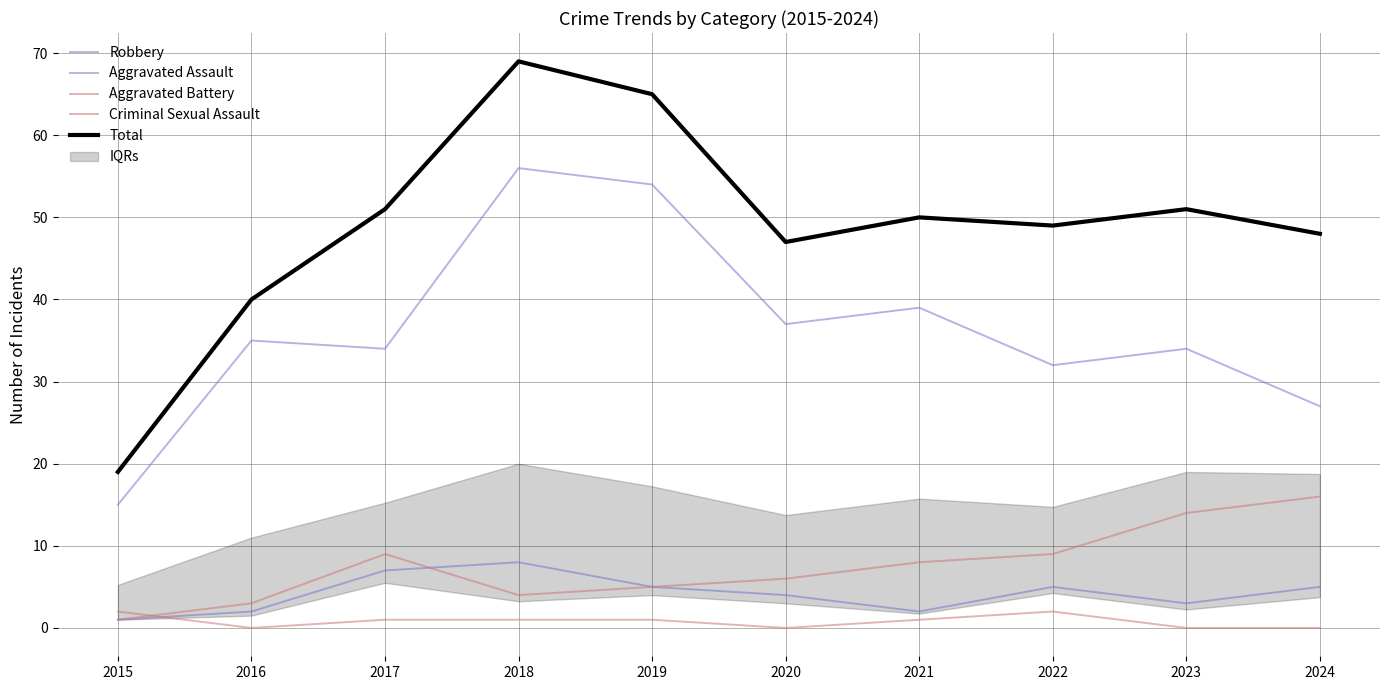

True or false: Total and Criminal Sexual Assault intersect in this chart.

False